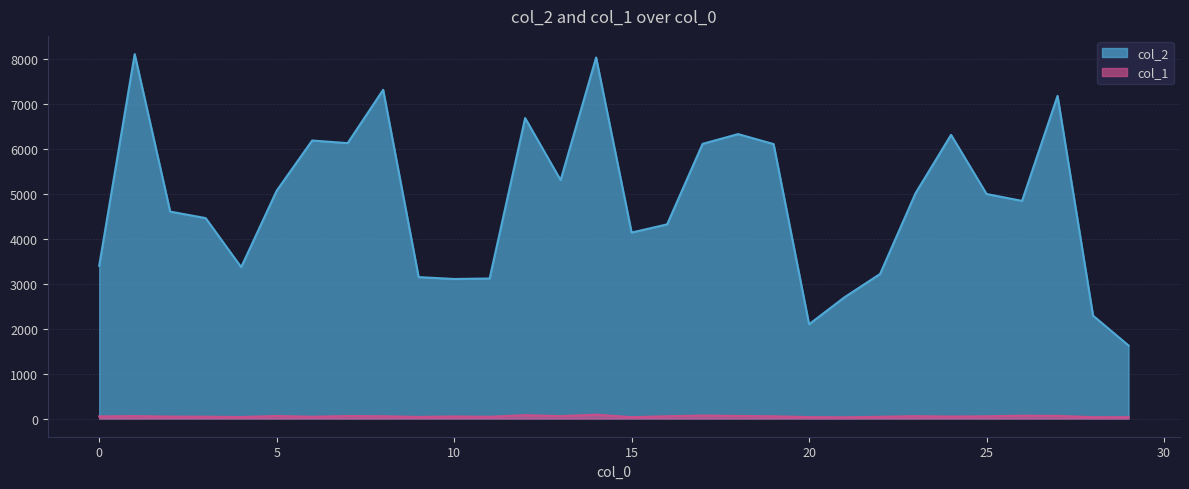

Rank the series by their maximum value, from lowest to highest.

col_1, col_2